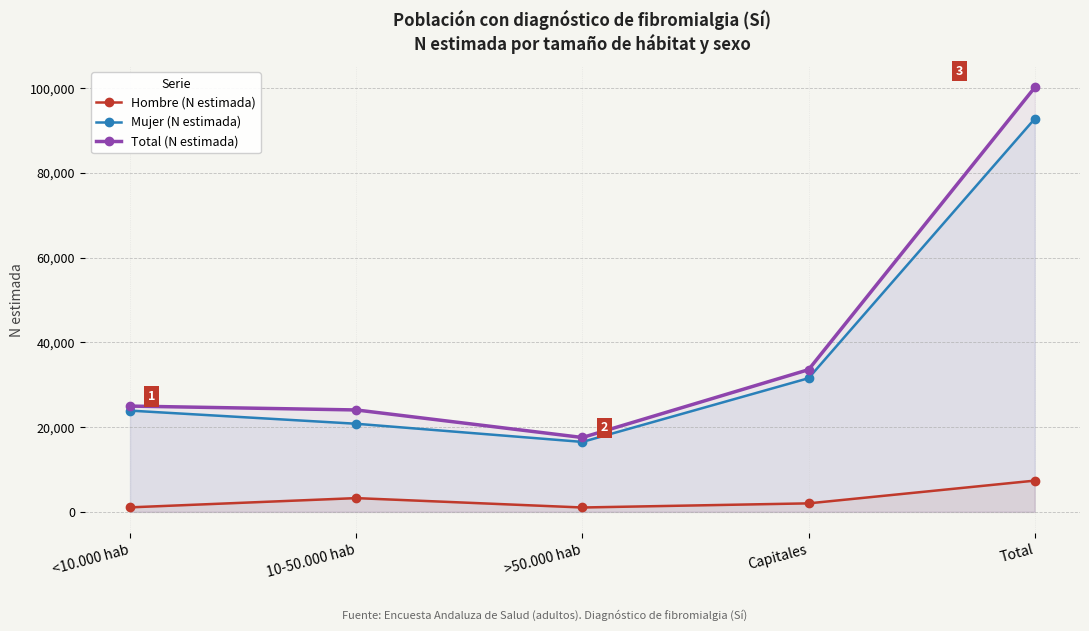

What is the difference between the Mujer (N estimada) values at 10-50.000 hab and <10.000 hab?

3101